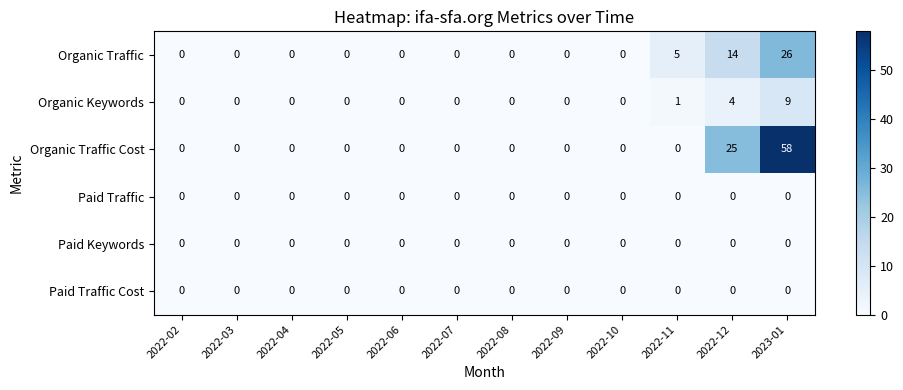

Count the Organic Traffic values in the range 0 to 5.

10